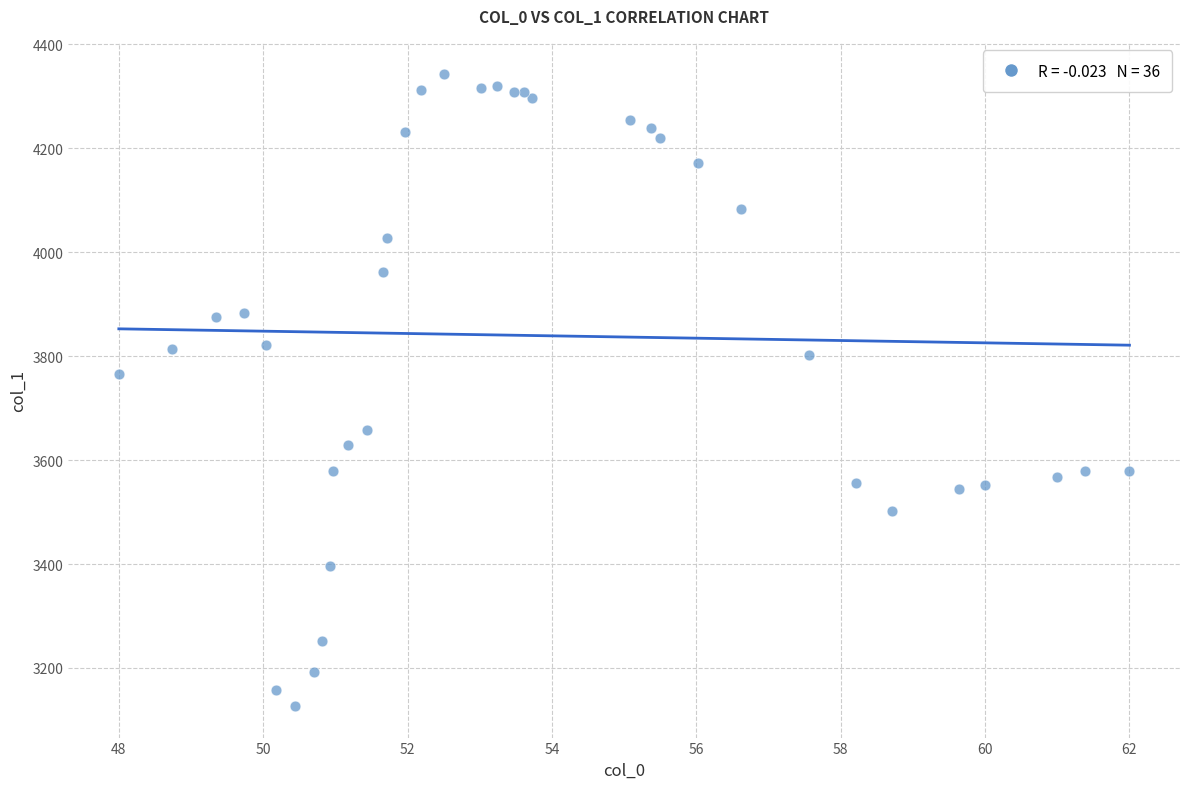

What Y value in the scatter plot is closest to 3734?

3765.0